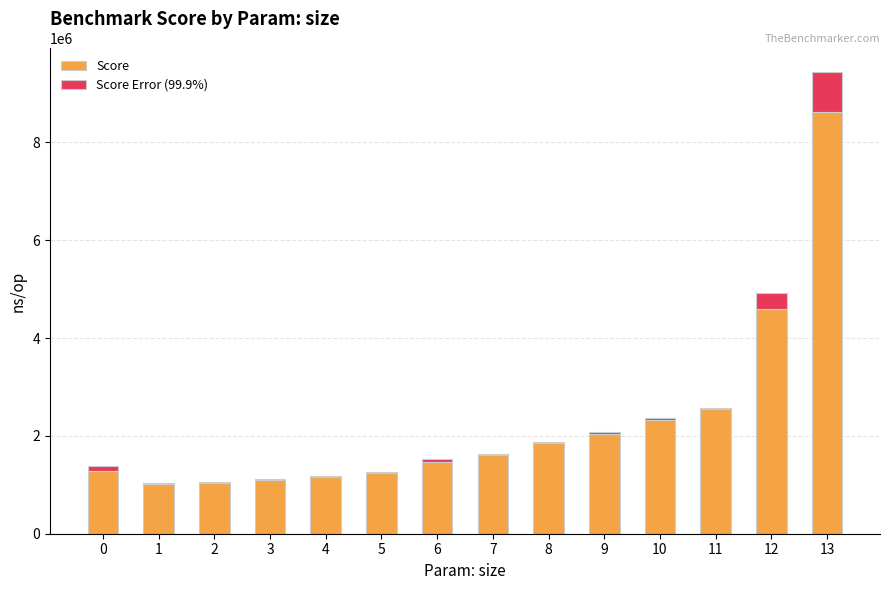

What are all the series names shown in the legend?

Score, Score Error (99.9%)